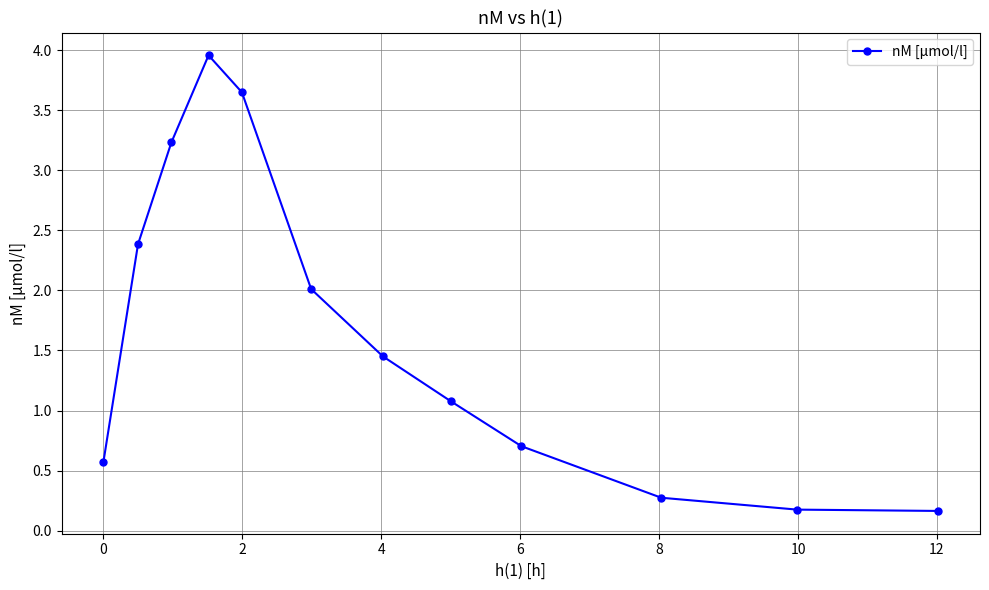

How many points are higher than both their immediate neighbors (excluding endpoints)?

1